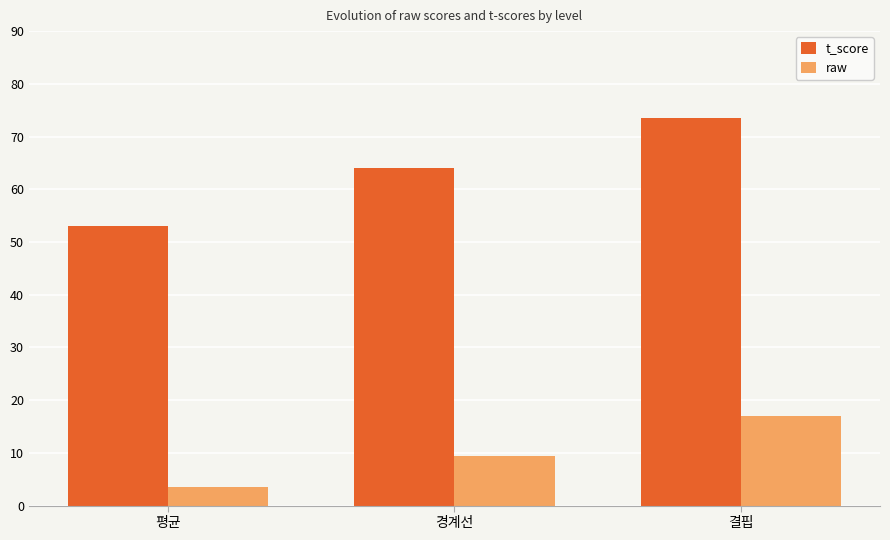

Which series changed the most between 평균 and 결핍?

t_score